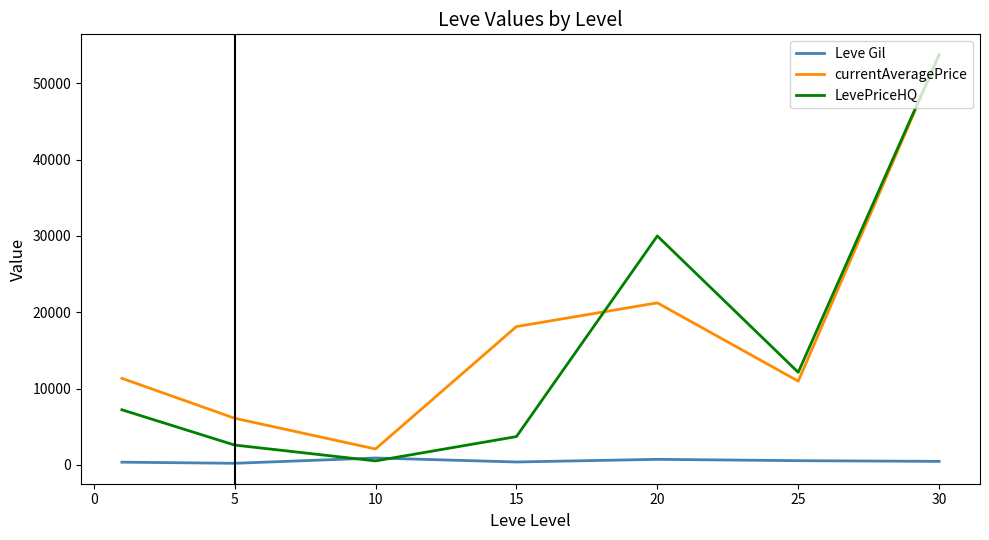

True or false: currentAveragePrice and Leve Gil cross at least once.

False